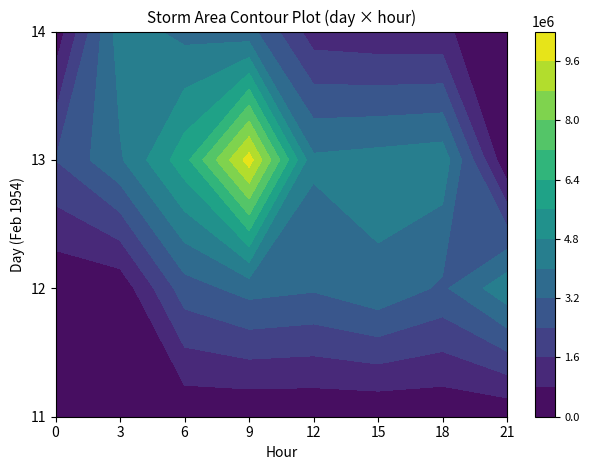

Between 9 and 18, which is larger?

18